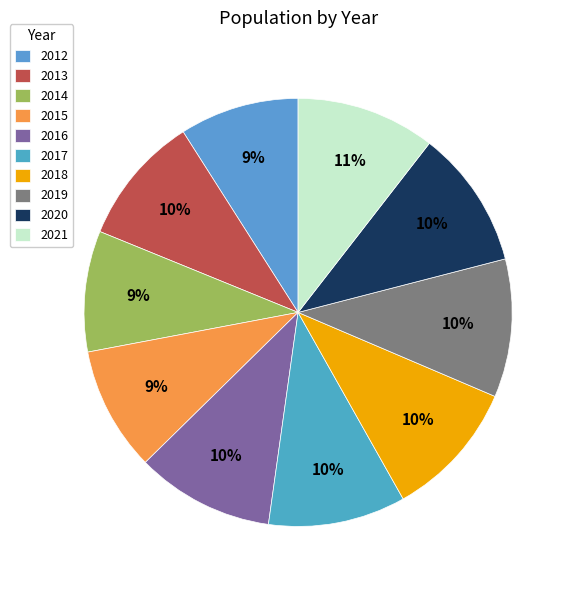

What is the largest slice in the pie chart?

2021